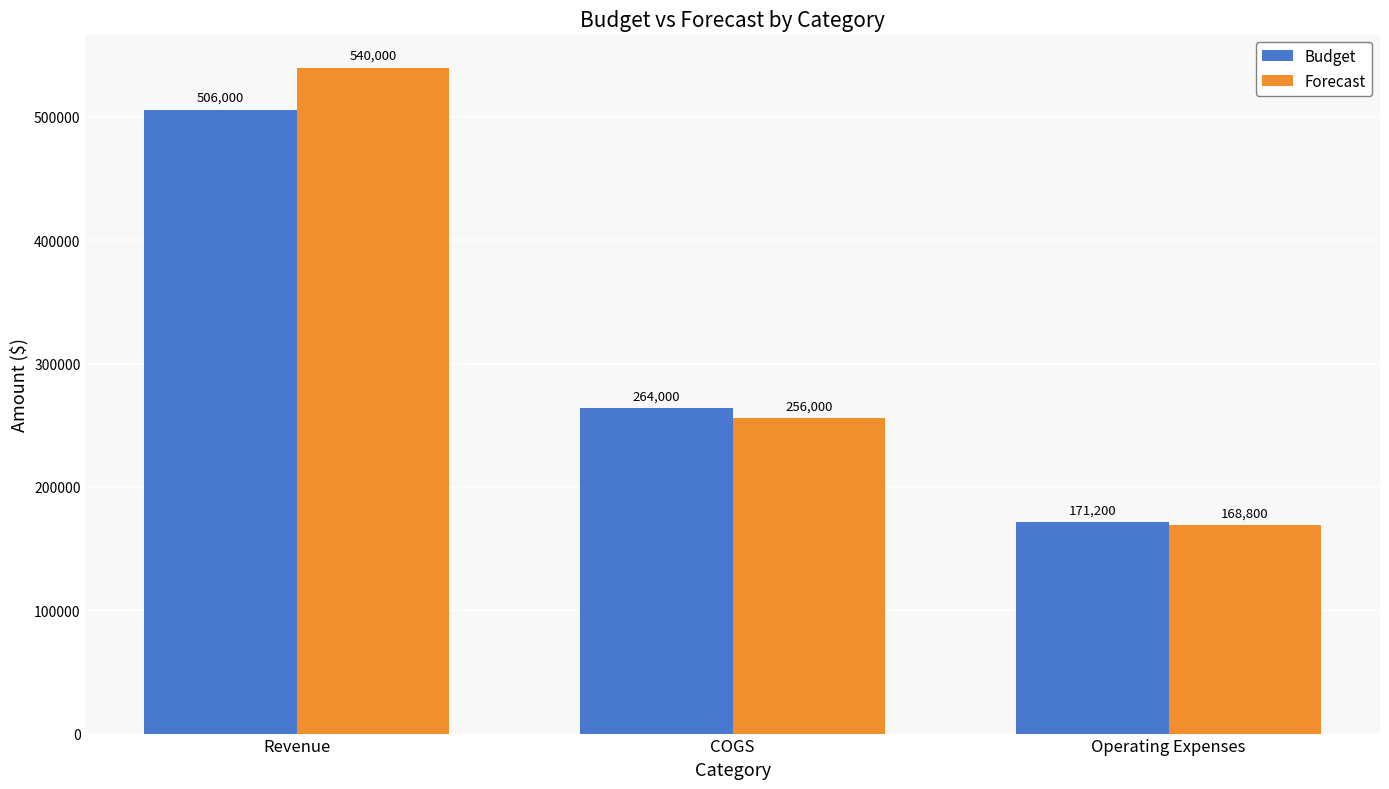

What is the lowest value of the Budget series?

171200